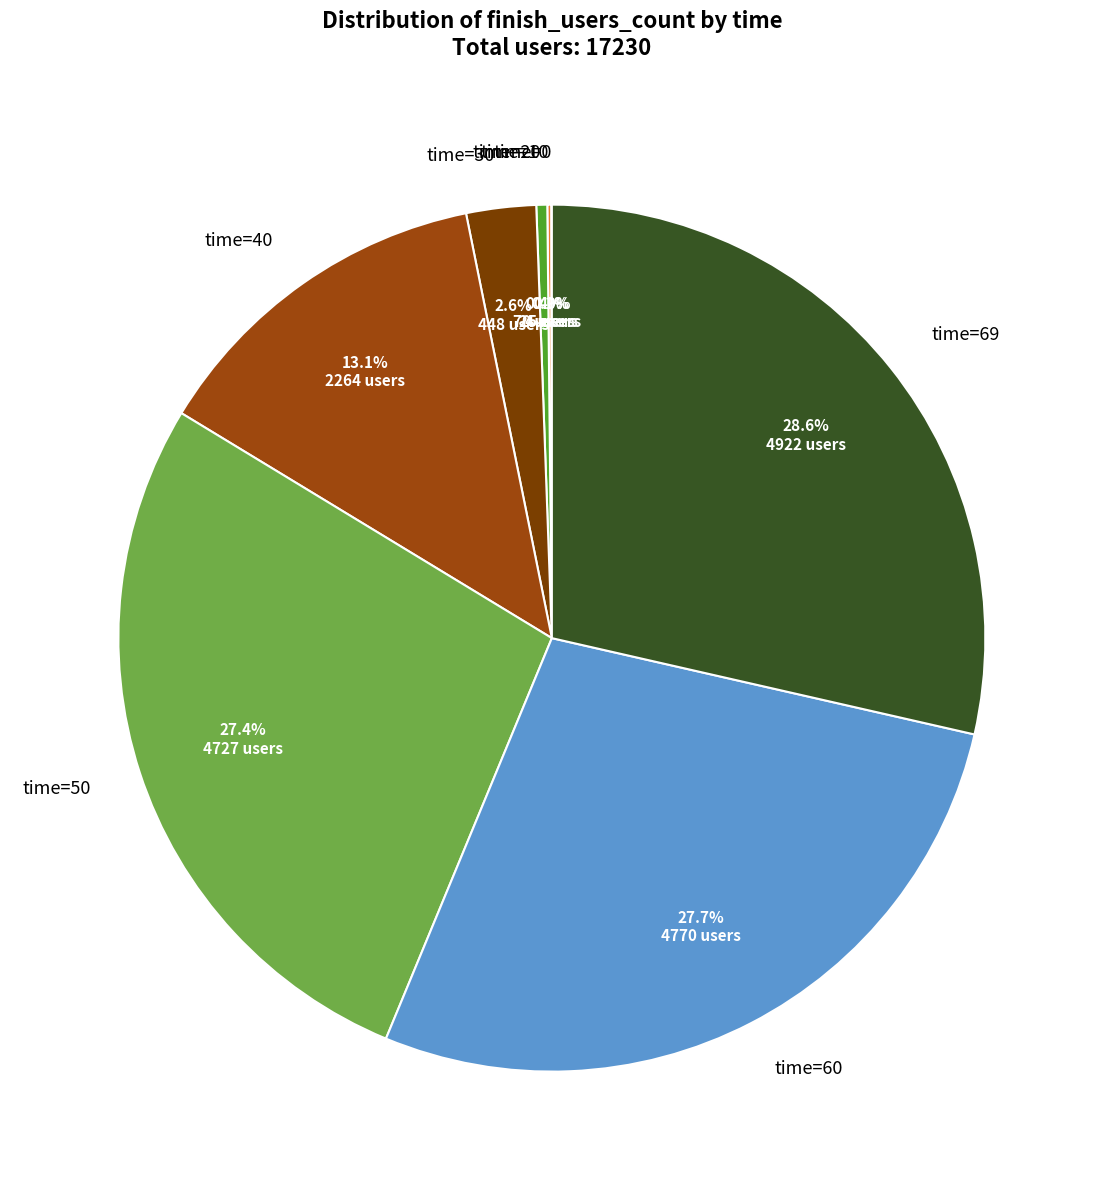

Which has a higher value, time=69 or time=20?

time=69